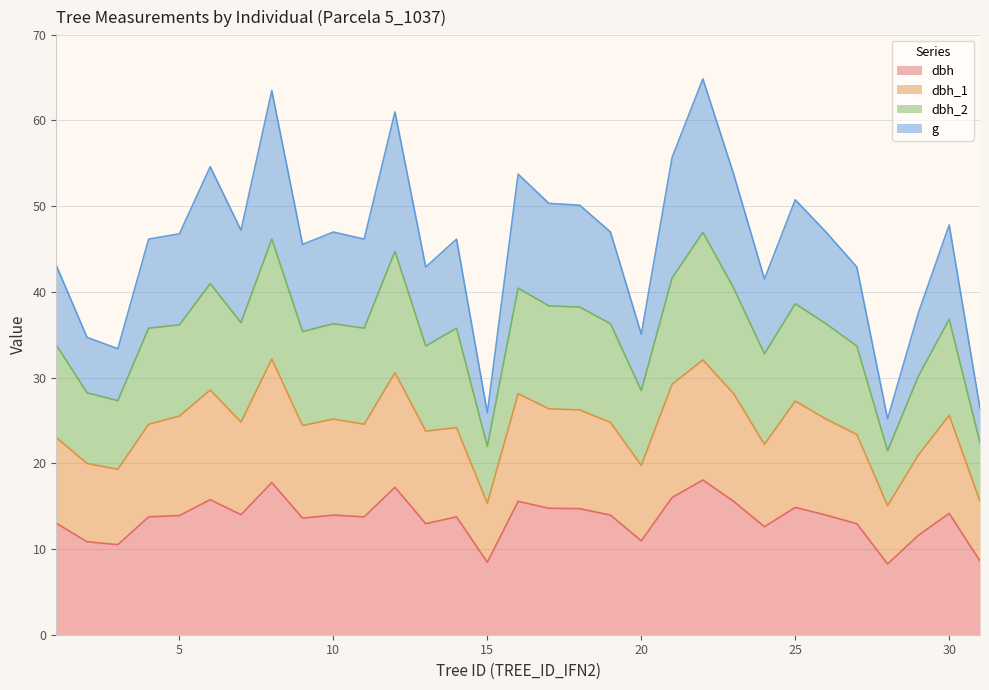

What is the total value across all series at 5?

46.8